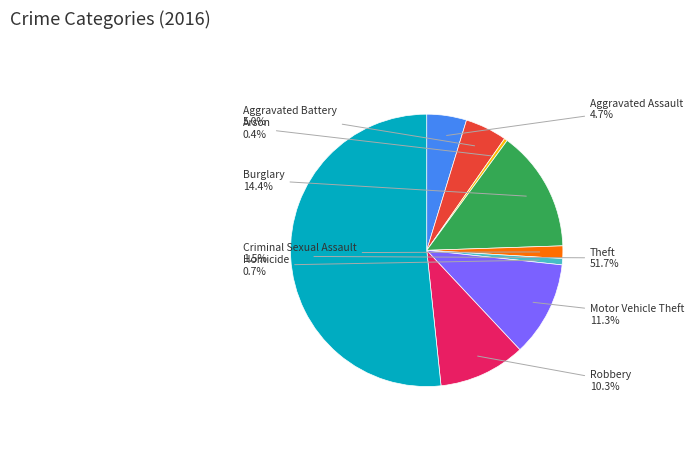

Which slice is the largest?

Theft